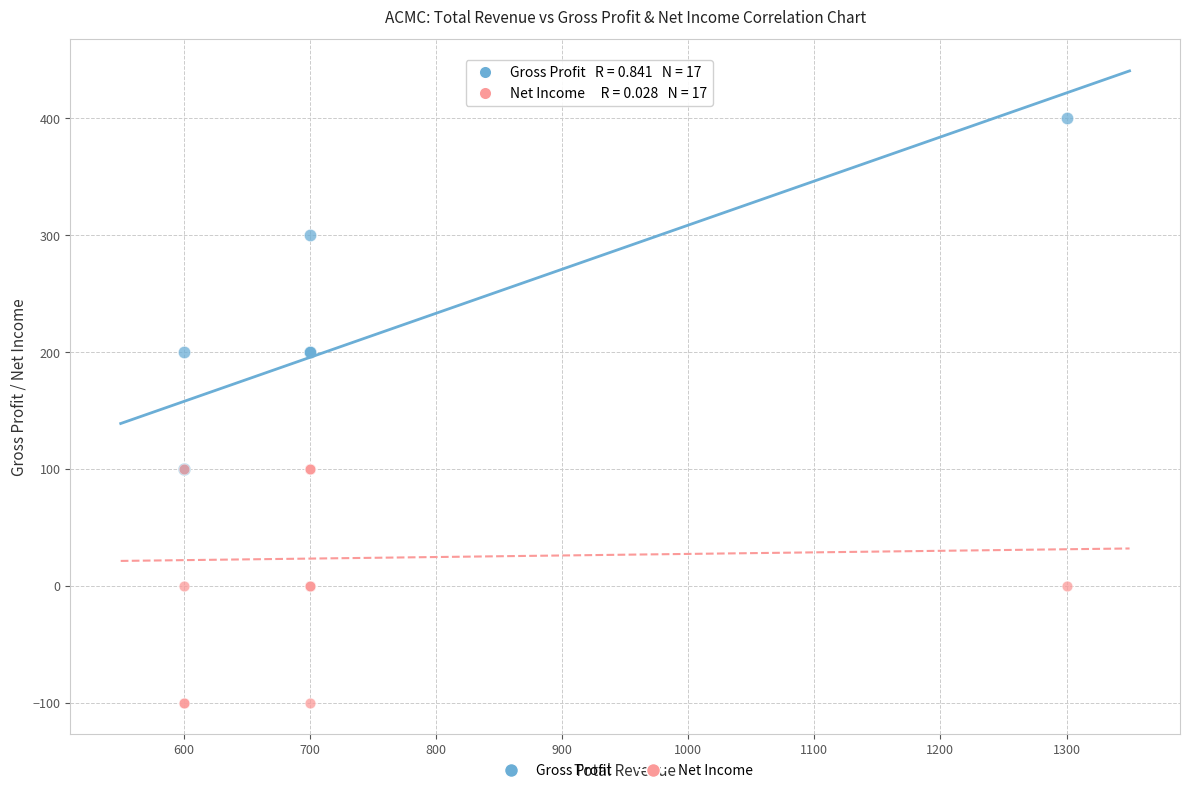

Which series has the largest Y range (max minus min)?

Gross Profit